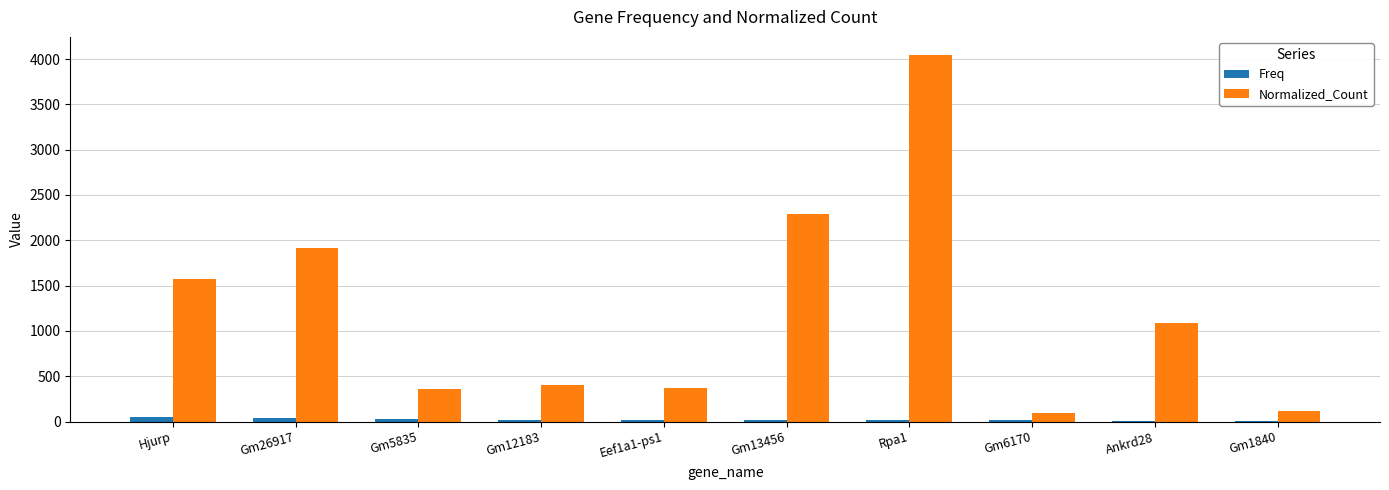

True or false: Normalized_Count has a value of 399.3 at Gm12183.

True